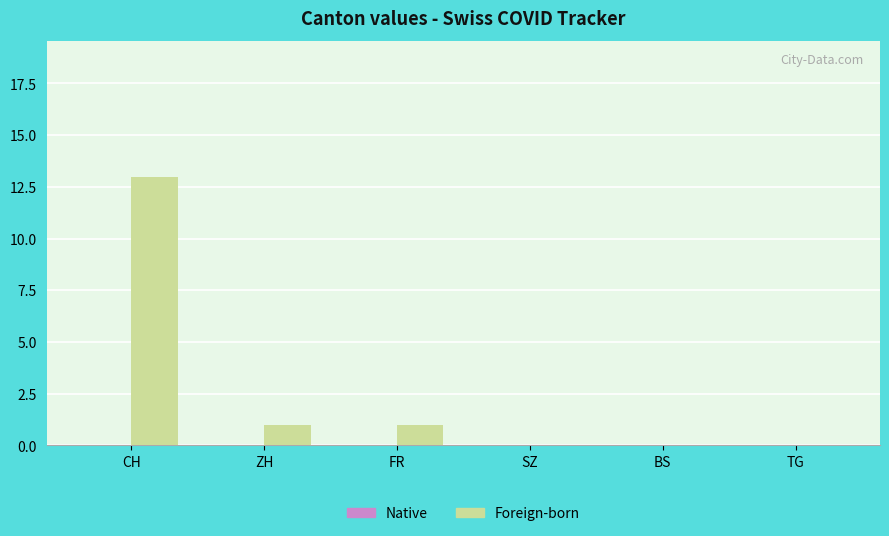

What is the ratio of the value at FR to the value at ZH?

1.0